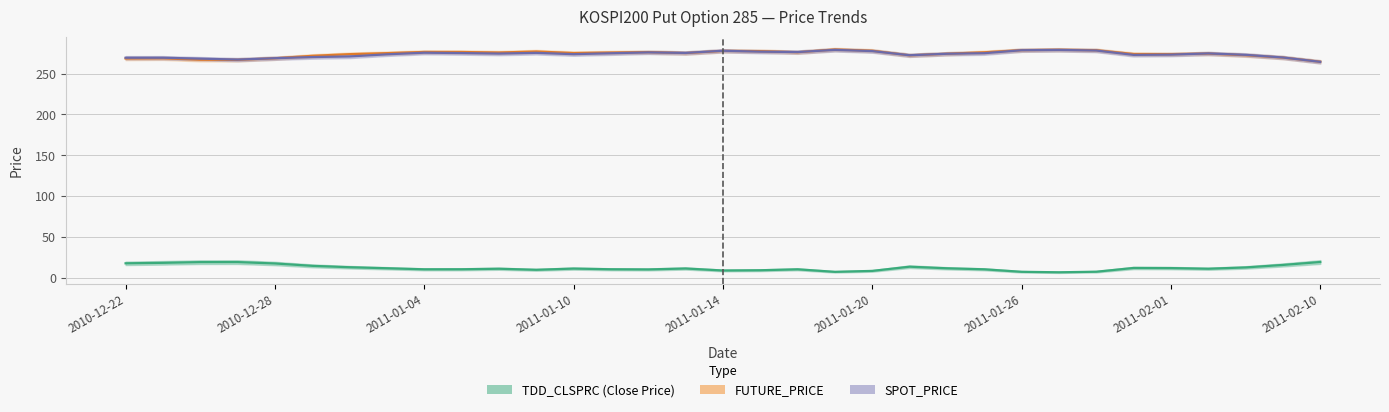

The value of SPOT_PRICE at 30 is 98.8. True or false?

False